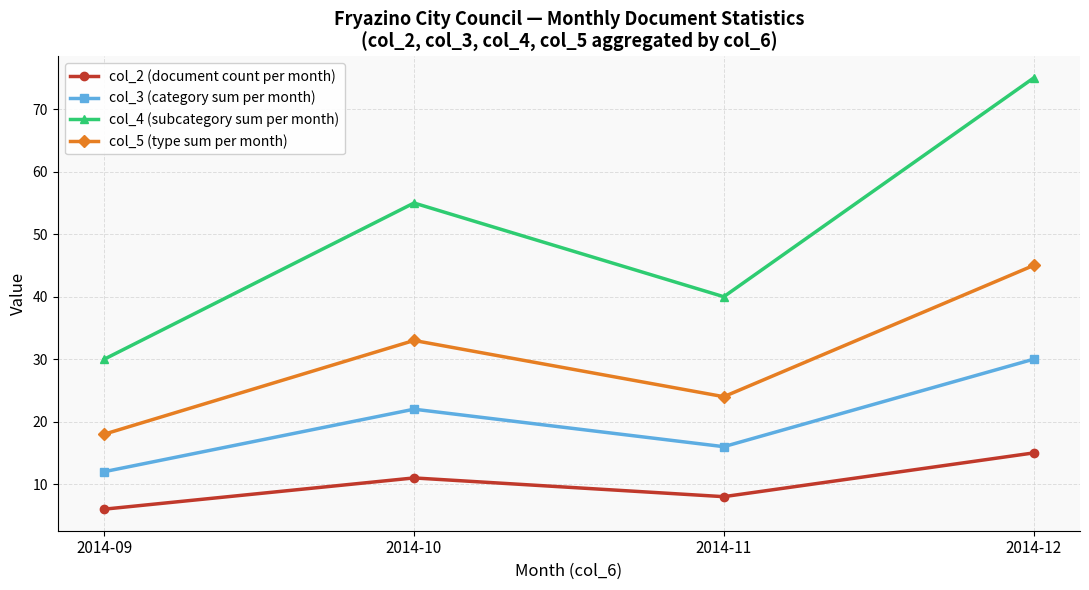

How many lines are shown in the chart?

4